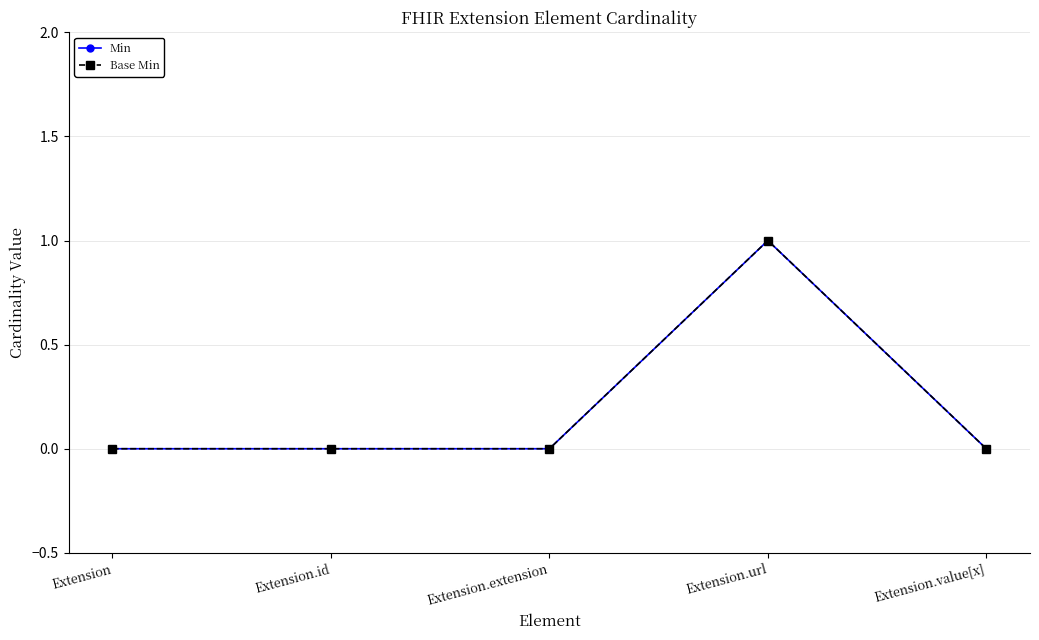

Is this an area chart (filled region under the line)?

No